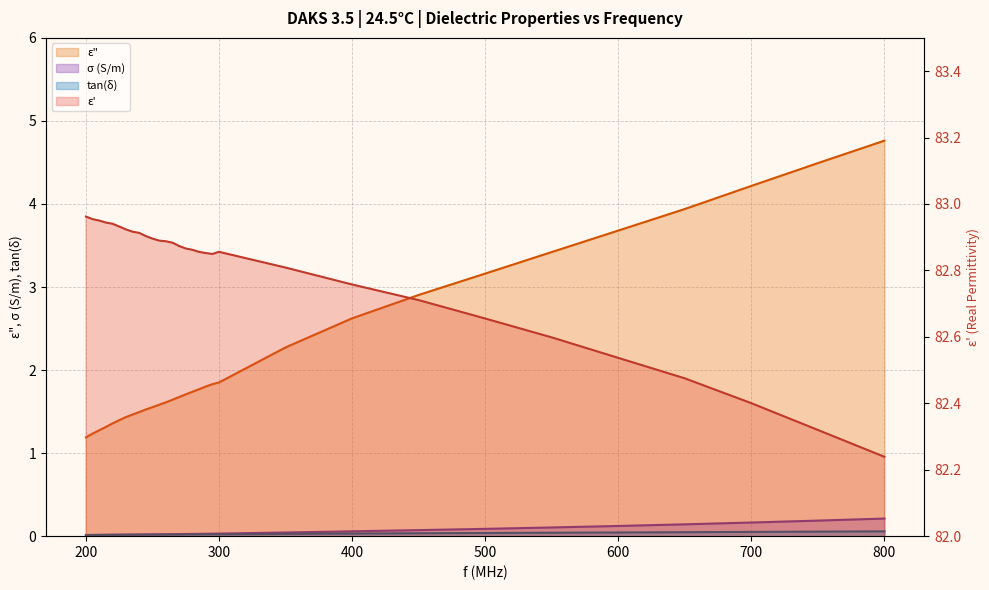

Is it true that epsilon_double_prime equals 1.6 at 250?

True